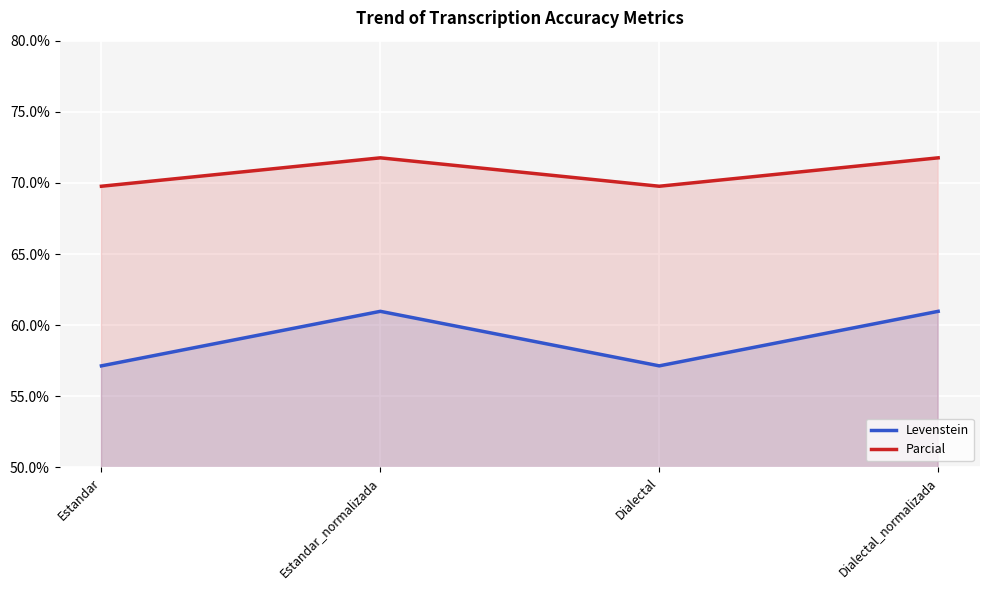

Is it true that Parcial equals 17.1 at Dialectal_normalizada?

False